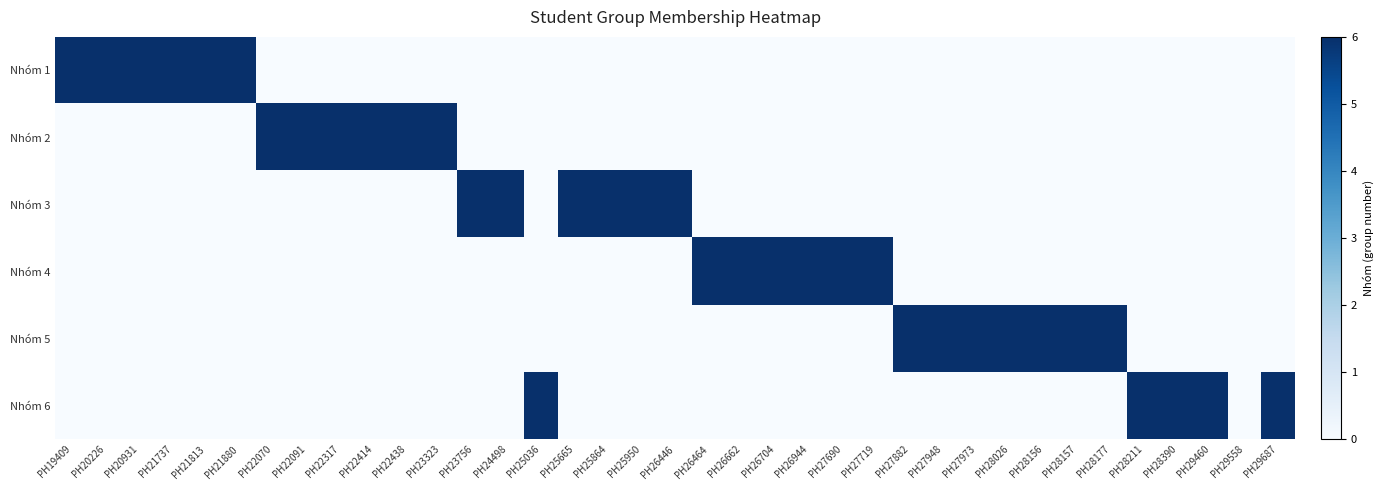

Reading right to left, what are all the values shown in this chart?

Nhóm 1: PH29687=0	PH29558=0	PH29460=0	PH28390=0	PH28211=0	PH28177=0	PH28157=0	PH28156=0	PH28026=0	PH27973=0	PH27948=0	PH27882=0	PH27719=0	PH27690=0	PH26944=0	PH26704=0	PH26662=0	PH26464=0	PH26446=0	PH25950=0	PH25864=0	PH25665=0	PH25036=0	PH24498=0	PH23756=0	PH23323=0	PH22438=0	PH22414=0	PH22317=0	PH22091=0	PH22070=0	PH21880=6	PH21813=6	PH21737=6	PH20931=6	PH20226=6	PH19409=6
Nhóm 2: PH29687=0	PH29558=0	PH29460=0	PH28390=0	PH28211=0	PH28177=0	PH28157=0	PH28156=0	PH28026=0	PH27973=0	PH27948=0	PH27882=0	PH27719=0	PH27690=0	PH26944=0	PH26704=0	PH26662=0	PH26464=0	PH26446=0	PH25950=0	PH25864=0	PH25665=0	PH25036=0	PH24498=0	PH23756=0	PH23323=6	PH22438=6	PH22414=6	PH22317=6	PH22091=6	PH22070=6	PH21880=0	PH21813=0	PH21737=0	PH20931=0	PH20226=0	PH19409=0
Nhóm 3: PH29687=0	PH29558=0	PH29460=0	PH28390=0	PH28211=0	PH28177=0	PH28157=0	PH28156=0	PH28026=0	PH27973=0	PH27948=0	PH27882=0	PH27719=0	PH27690=0	PH26944=0	PH26704=0	PH26662=0	PH26464=0	PH26446=6	PH25950=6	PH25864=6	PH25665=6	PH25036=0	PH24498=6	PH23756=6	PH23323=0	PH22438=0	PH22414=0	PH22317=0	PH22091=0	PH22070=0	PH21880=0	PH21813=0	PH21737=0	PH20931=0	PH20226=0	PH19409=0
Nhóm 4: PH29687=0	PH29558=0	PH29460=0	PH28390=0	PH28211=0	PH28177=0	PH28157=0	PH28156=0	PH28026=0	PH27973=0	PH27948=0	PH27882=0	PH27719=6	PH27690=6	PH26944=6	PH26704=6	PH26662=6	PH26464=6	PH26446=0	PH25950=0	PH25864=0	PH25665=0	PH25036=0	PH24498=0	PH23756=0	PH23323=0	PH22438=0	PH22414=0	PH22317=0	PH22091=0	PH22070=0	PH21880=0	PH21813=0	PH21737=0	PH20931=0	PH20226=0	PH19409=0
Nhóm 5: PH29687=0	PH29558=0	PH29460=0	PH28390=0	PH28211=0	PH28177=6	PH28157=6	PH28156=6	PH28026=6	PH27973=6	PH27948=6	PH27882=6	PH27719=0	PH27690=0	PH26944=0	PH26704=0	PH26662=0	PH26464=0	PH26446=0	PH25950=0	PH25864=0	PH25665=0	PH25036=0	PH24498=0	PH23756=0	PH23323=0	PH22438=0	PH22414=0	PH22317=0	PH22091=0	PH22070=0	PH21880=0	PH21813=0	PH21737=0	PH20931=0	PH20226=0	PH19409=0
Nhóm 6: PH29687=6	PH29558=0	PH29460=6	PH28390=6	PH28211=6	PH28177=0	PH28157=0	PH28156=0	PH28026=0	PH27973=0	PH27948=0	PH27882=0	PH27719=0	PH27690=0	PH26944=0	PH26704=0	PH26662=0	PH26464=0	PH26446=0	PH25950=0	PH25864=0	PH25665=0	PH25036=6	PH24498=0	PH23756=0	PH23323=0	PH22438=0	PH22414=0	PH22317=0	PH22091=0	PH22070=0	PH21880=0	PH21813=0	PH21737=0	PH20931=0	PH20226=0	PH19409=0